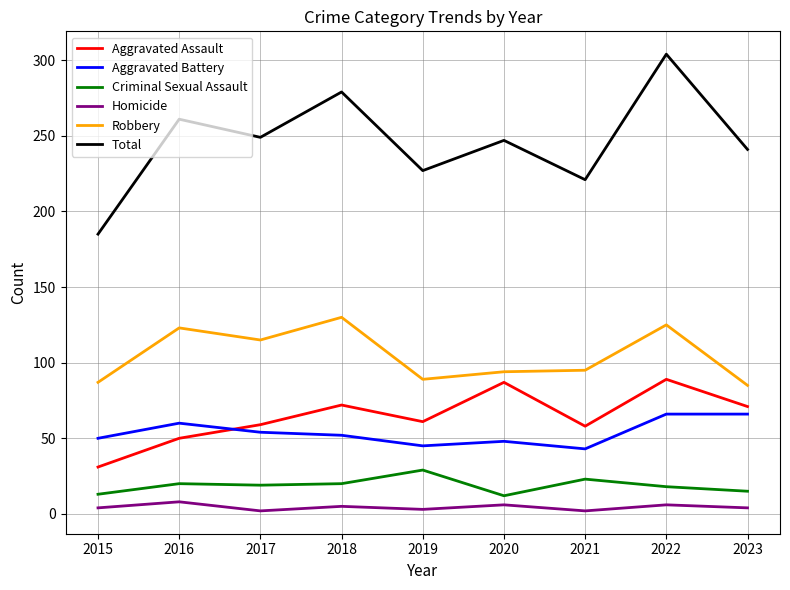

Rank the series by their maximum value, from lowest to highest.

Homicide, Criminal Sexual Assault, Aggravated Battery, Aggravated Assault, Robbery, Total